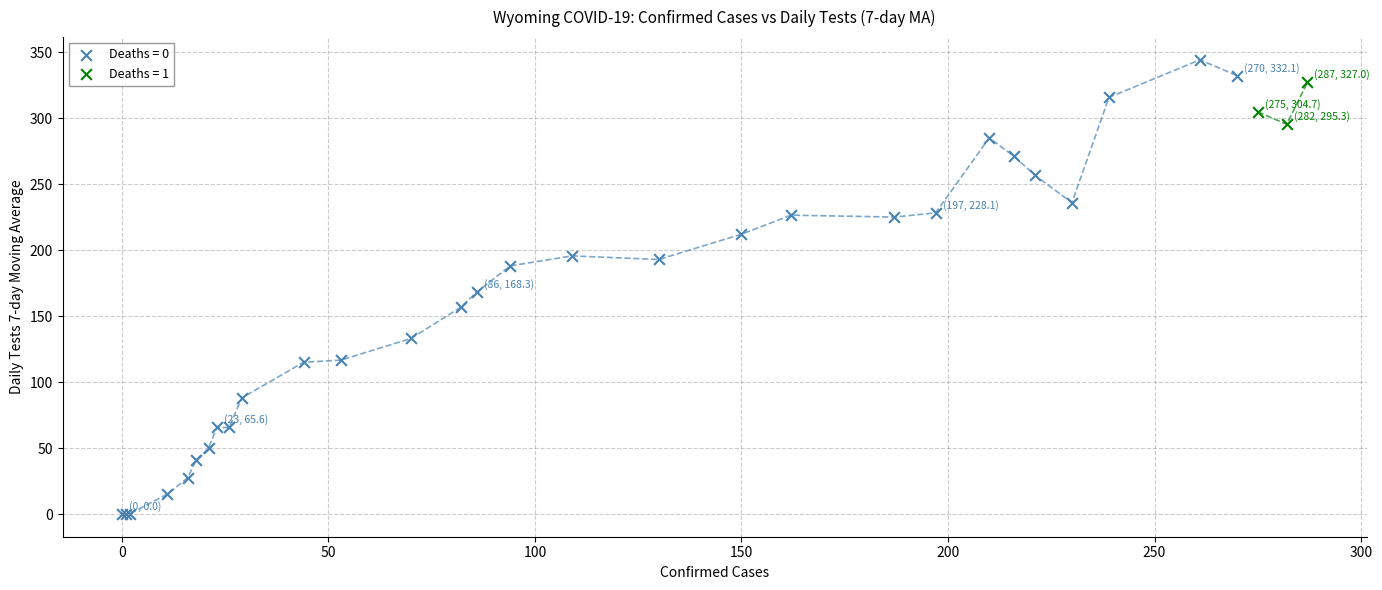

What are all the series names shown in the legend?

Deaths = 0, Deaths = 1